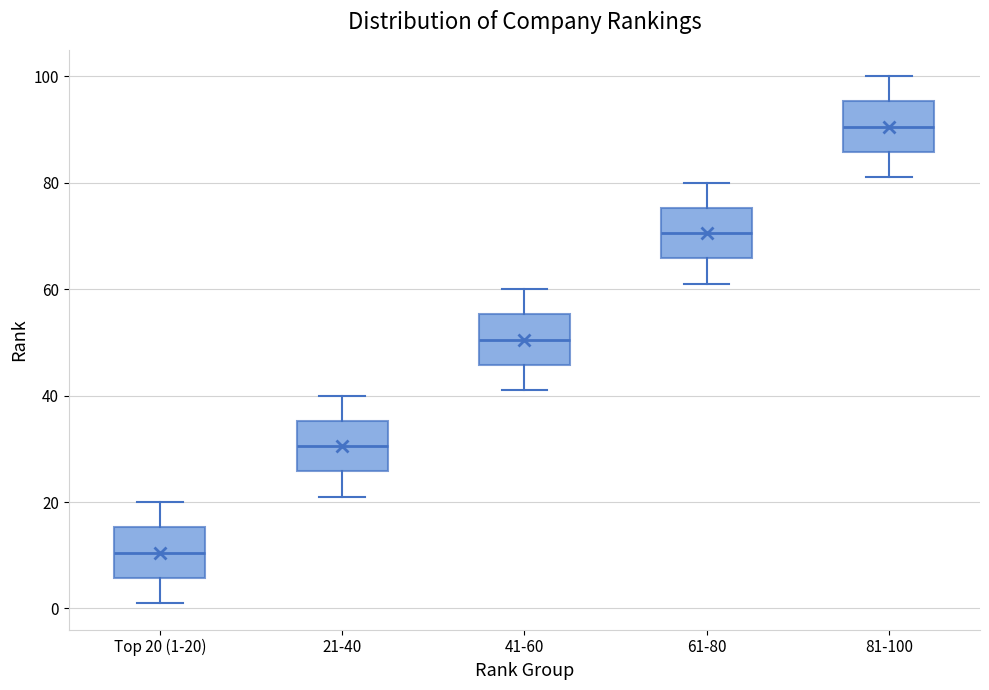

Which box's median line is the lowest?

Top 20 (1-20)